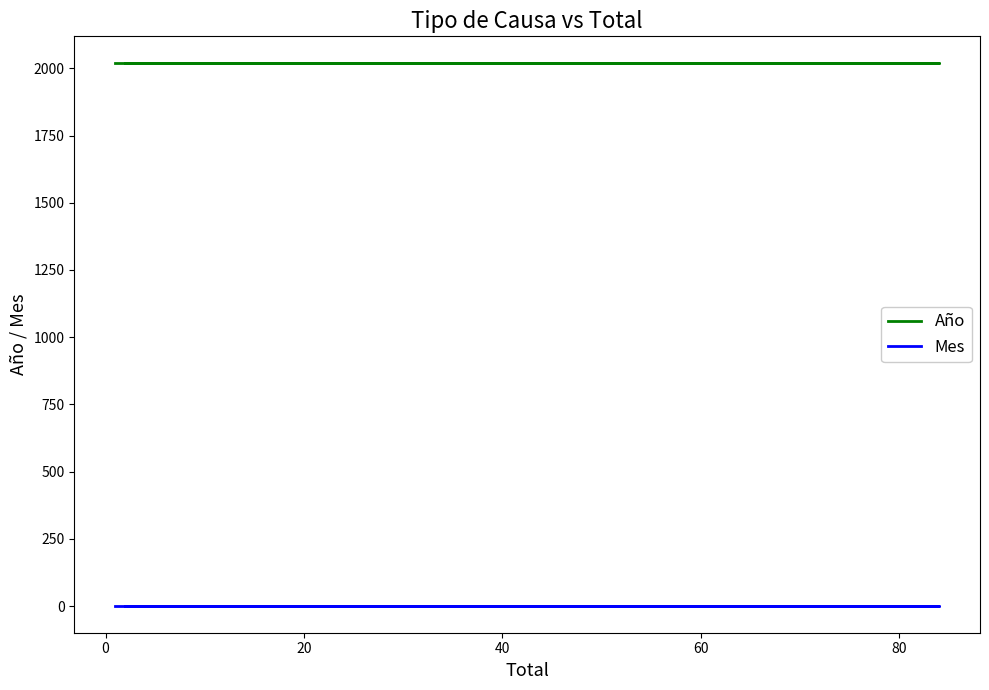

Which series has the largest range (max minus min)?

Año